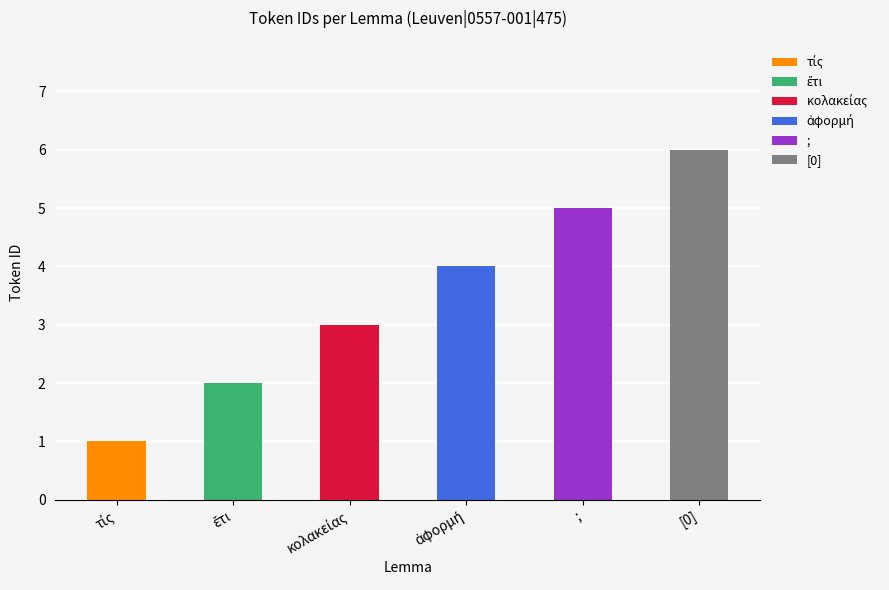

Reading right to left, list all the values displayed in this chart.

6	5	4	3	2	1